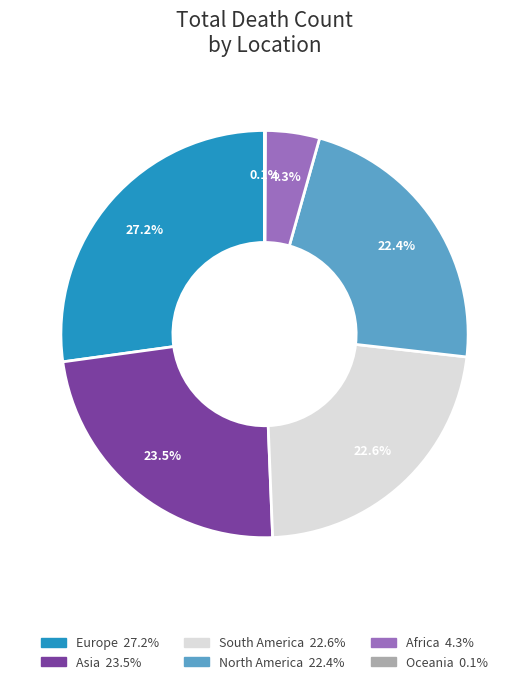

To the nearest percent, what is the difference between the Africa and South America slice percentages?

18%